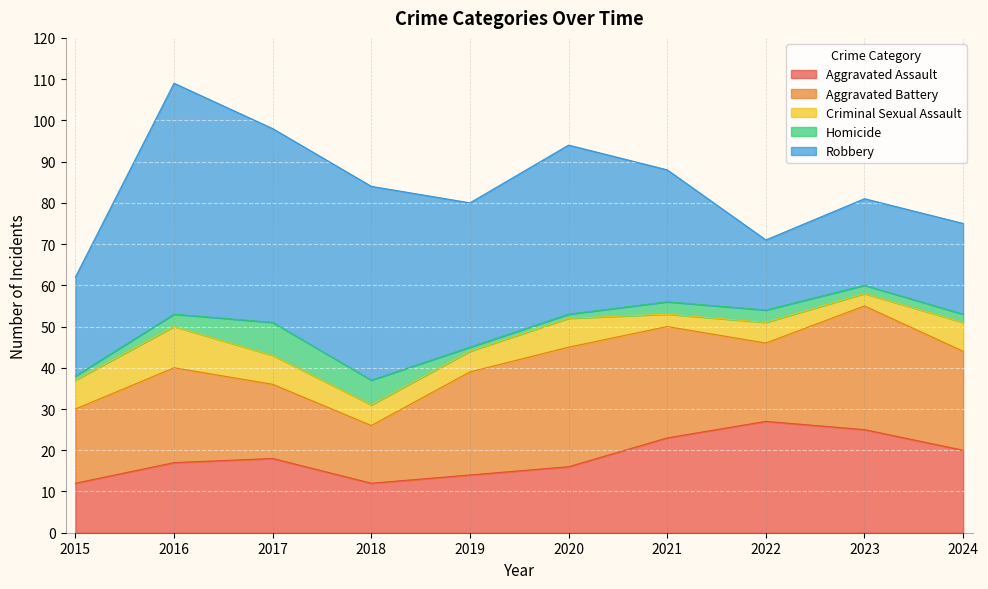

At which label does Homicide reach its peak?

2017